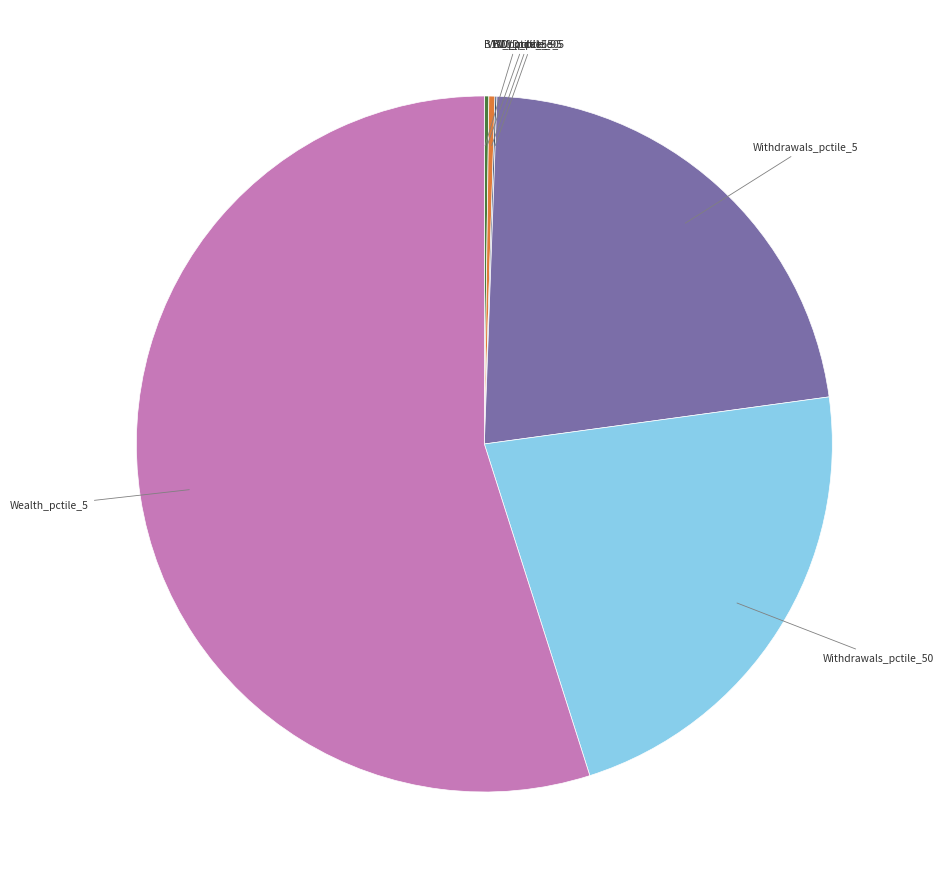

Is there a majority slice in this chart?

Yes